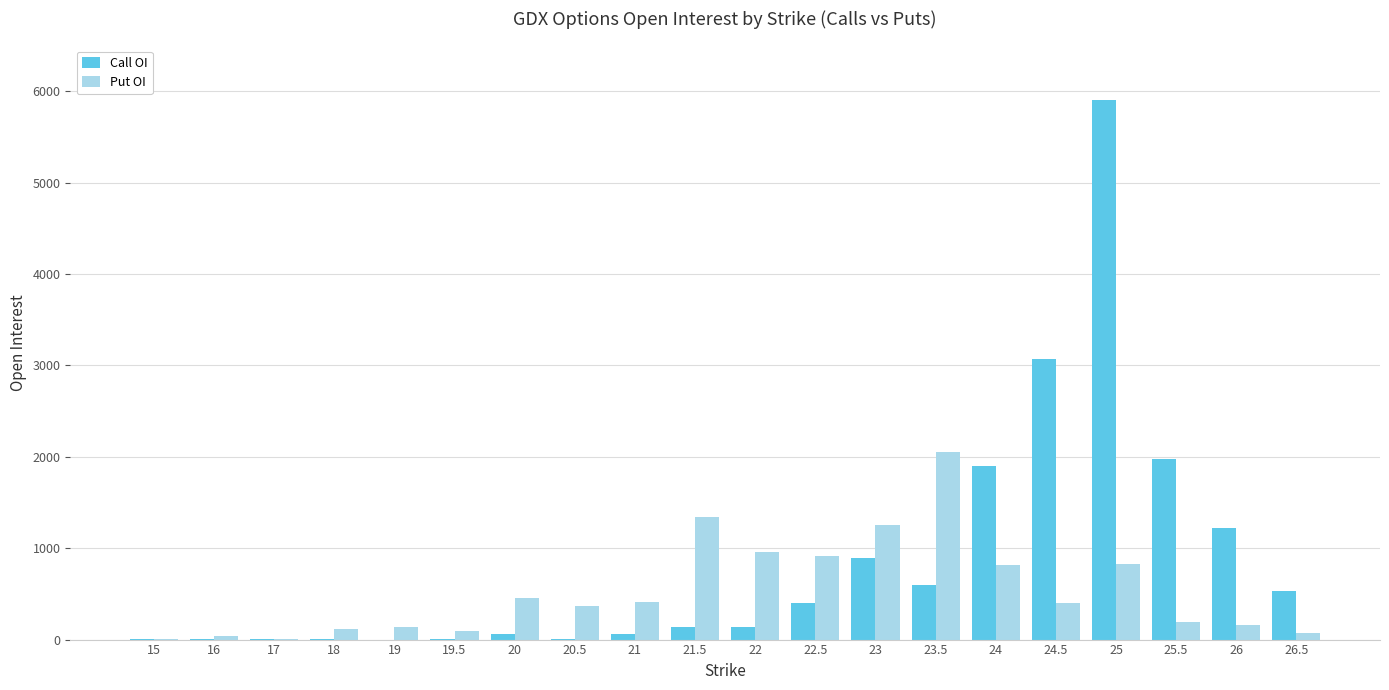

How many categories are shown in the chart?

20